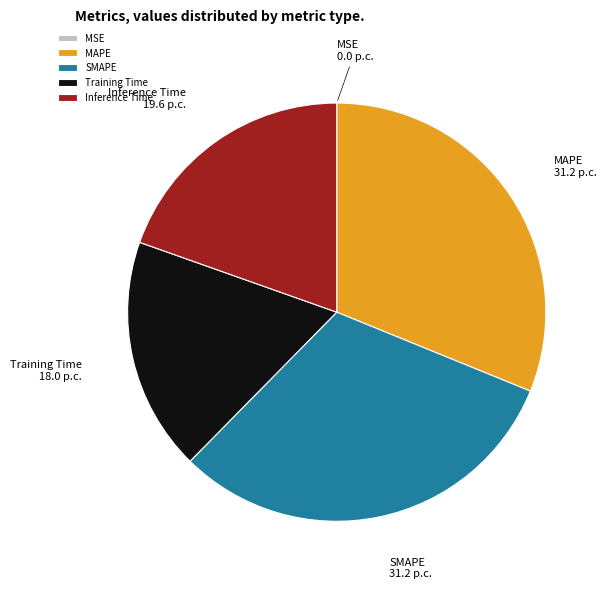

Does SMAPE represent more than half of the total?

No